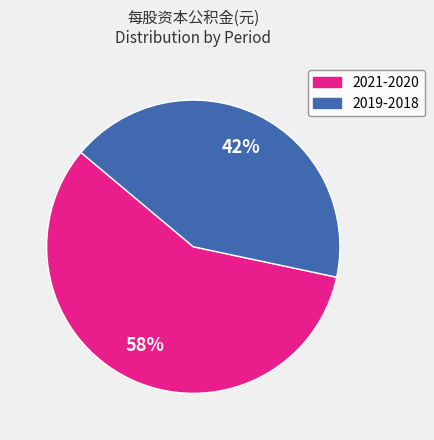

Is there a majority slice in this chart?

Yes